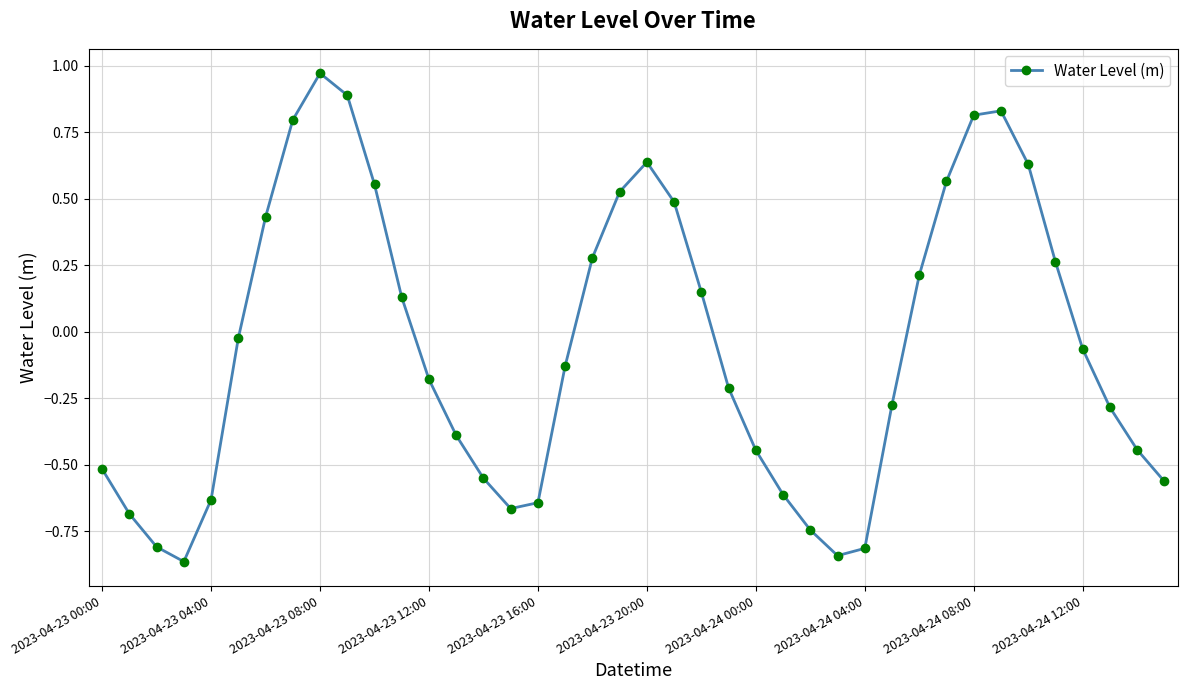

How many points are higher than both their immediate neighbors (excluding endpoints)?

3